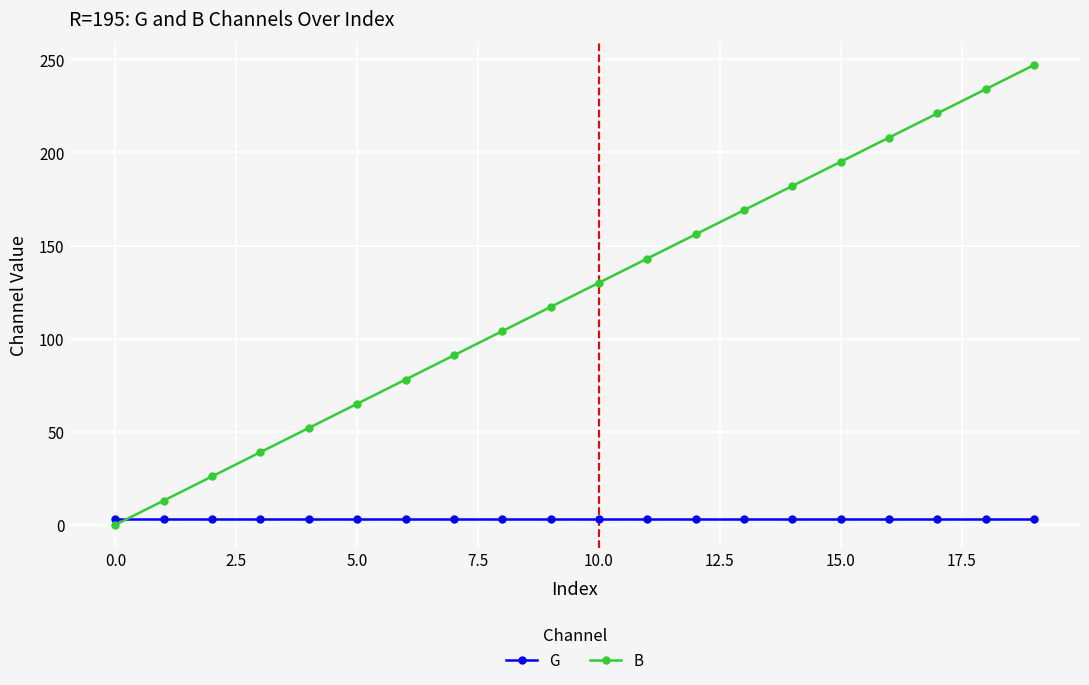

True or false: B has more than 2 interior local peaks.

False